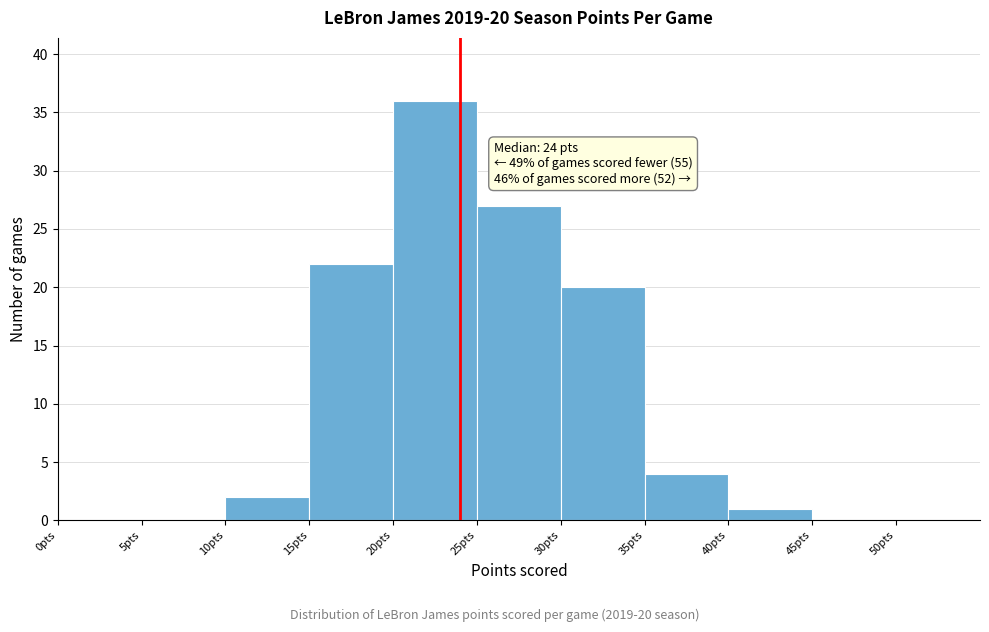

Which range on the x-axis has the tallest bar?

20 to 25